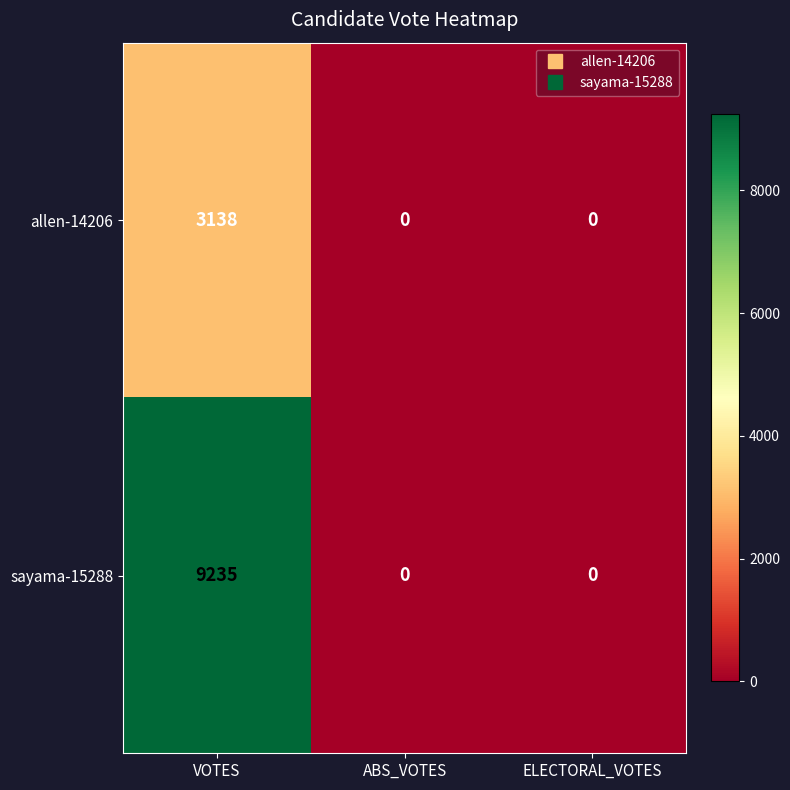

Between VOTES and ABS_VOTES, which series saw the biggest shift?

sayama-15288